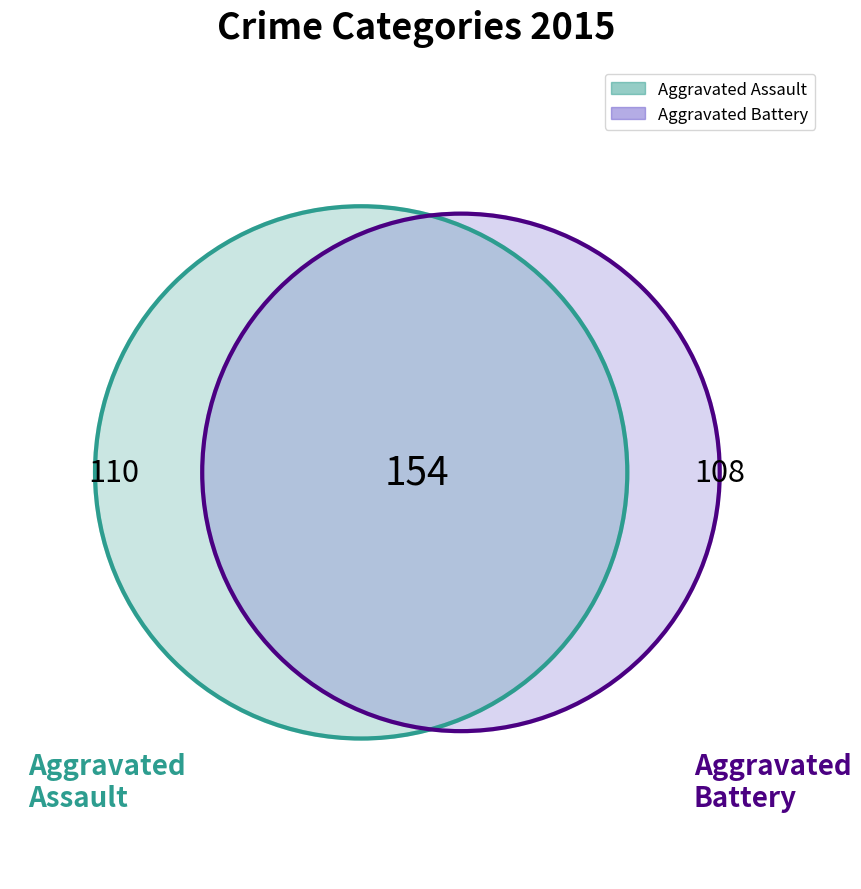

Is there any slice that represents more than half of the pie?

No